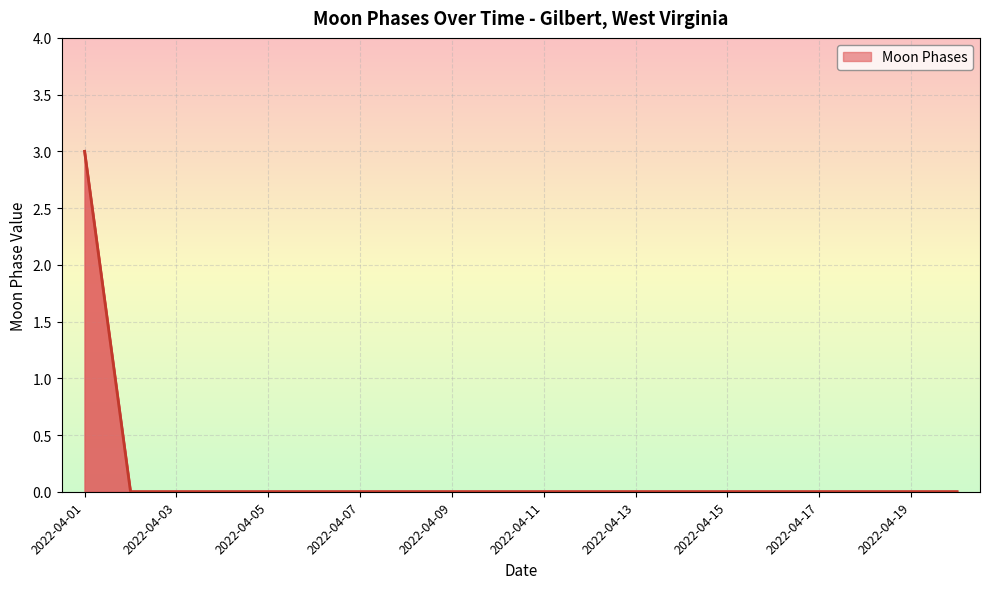

What is the difference between the maximum and minimum values?

3